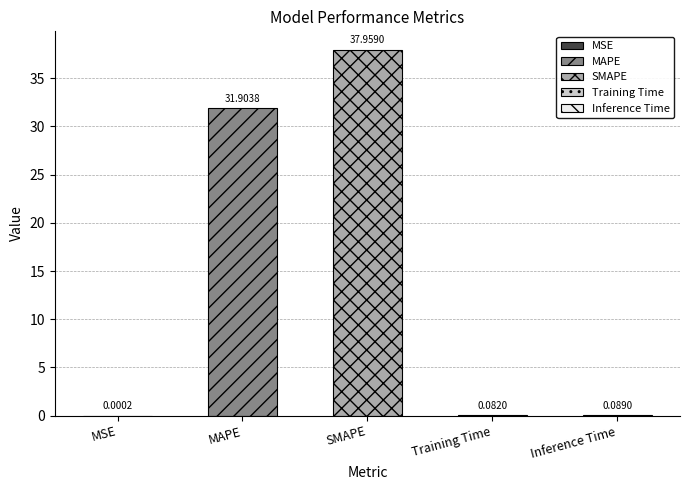

Rank the categories by value from lowest to highest.

MSE, Training Time, Inference Time, MAPE, SMAPE